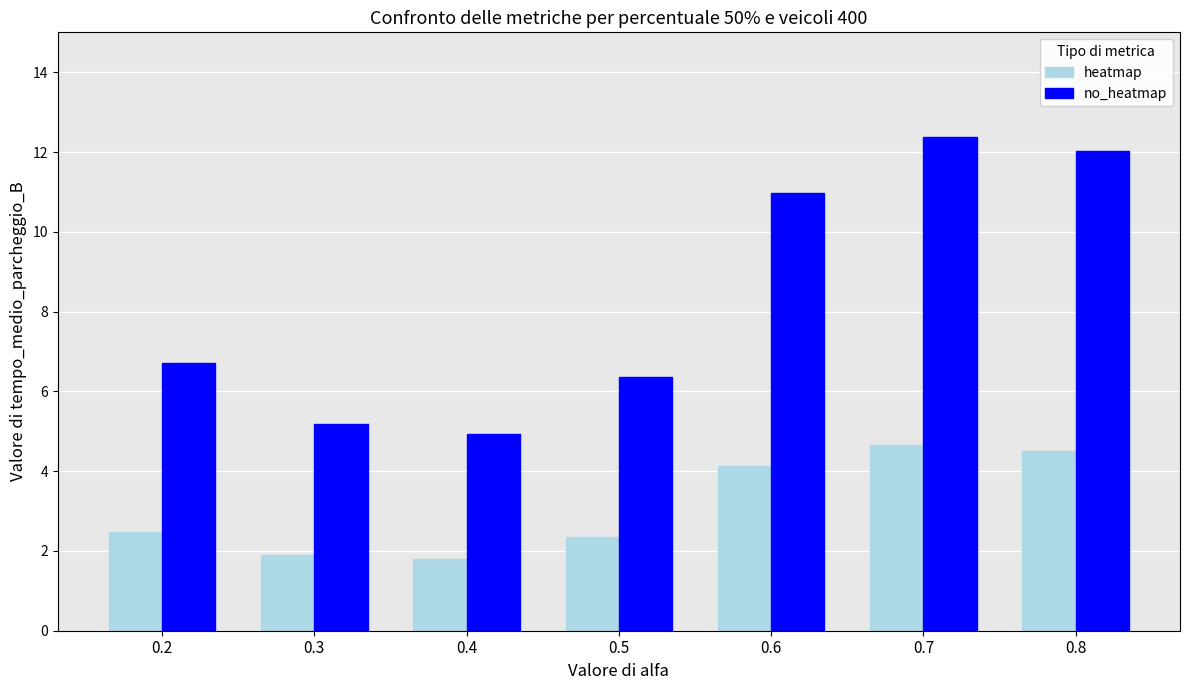

At which category is the sum across all series the highest?

0.7